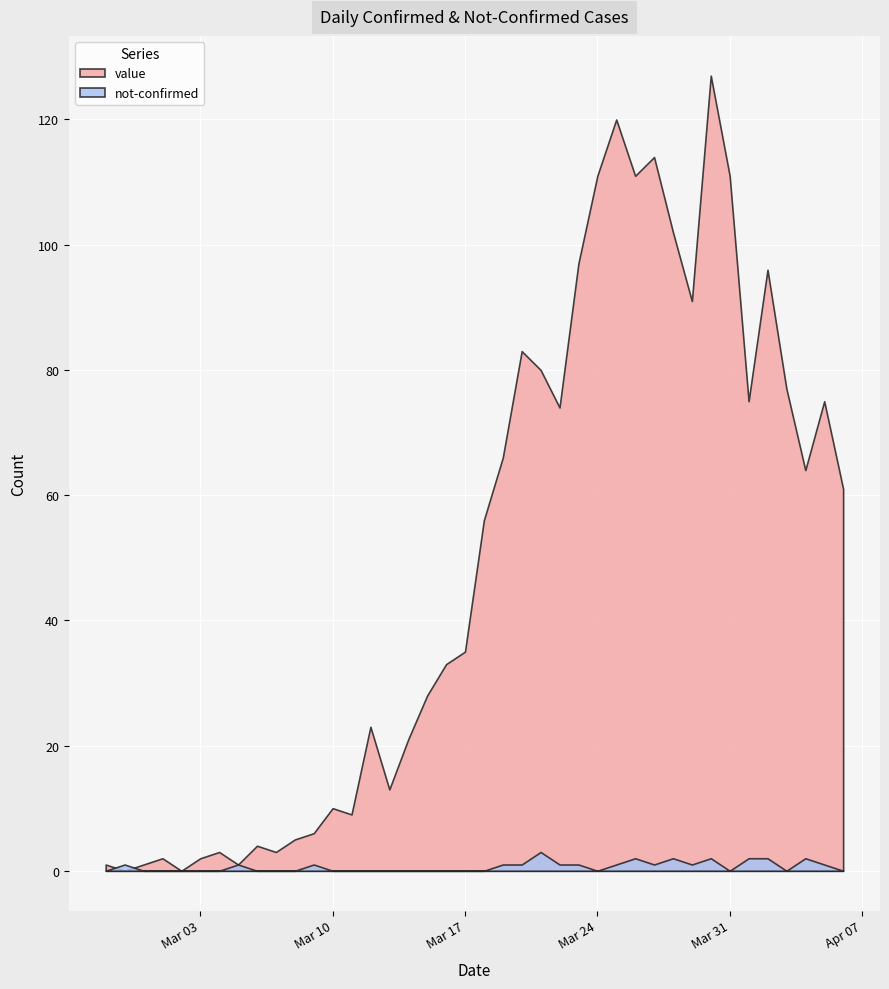

What is the value of the not-confirmed point at the 2nd from the left?

1